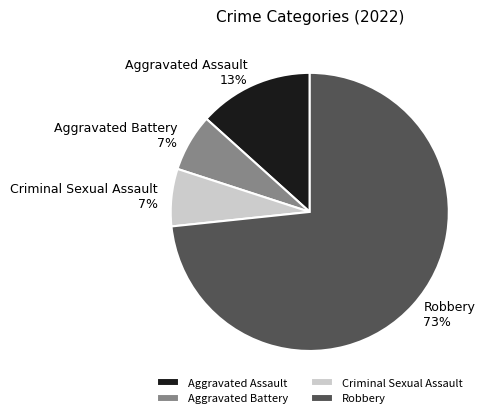

What percentage is the Criminal Sexual Assault slice, to the nearest percent?

7%